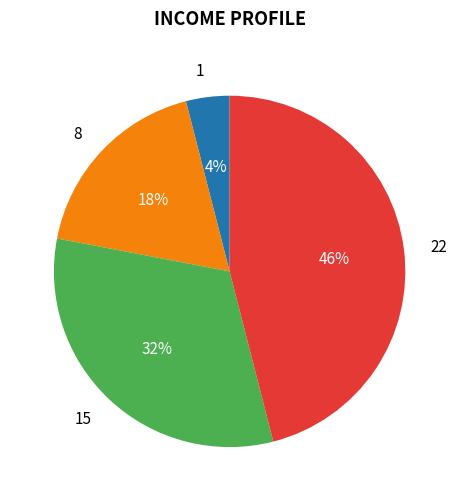

To the nearest percent, what percentage of the pie is 1?

4%